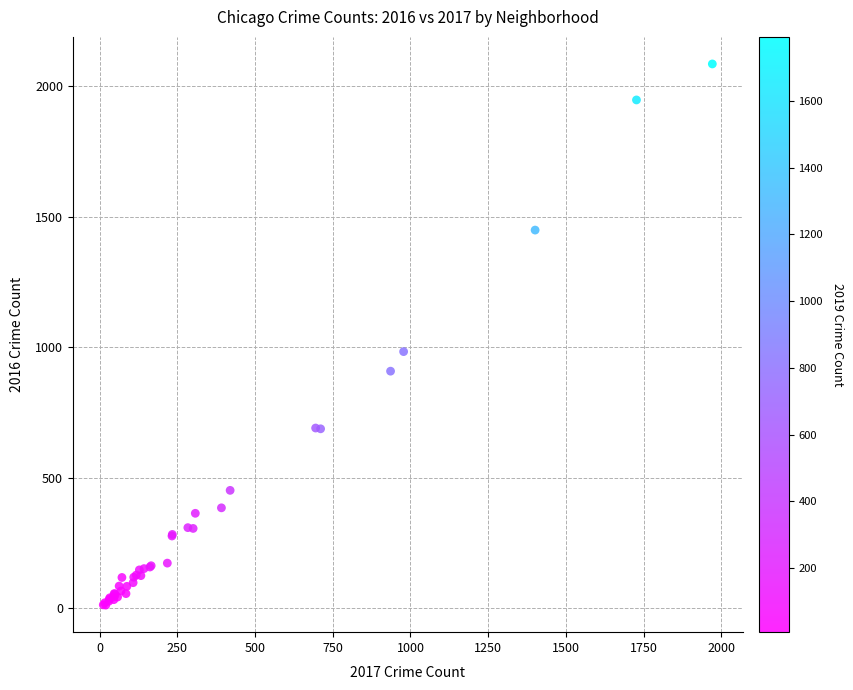

What Y value in the scatter plot is closest to 1048?

983